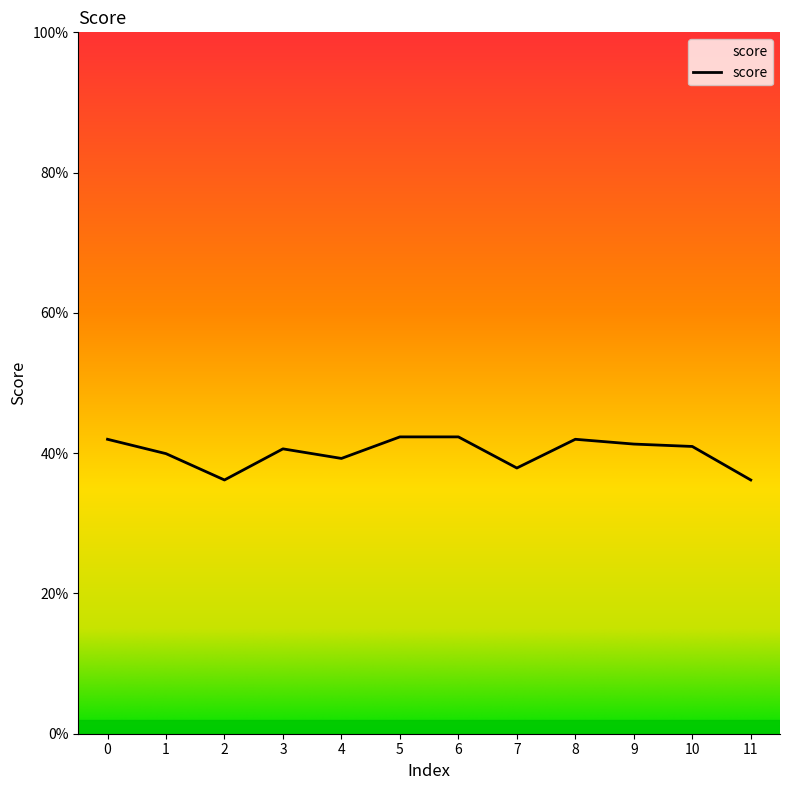

Does the chart have visible grid lines?

No